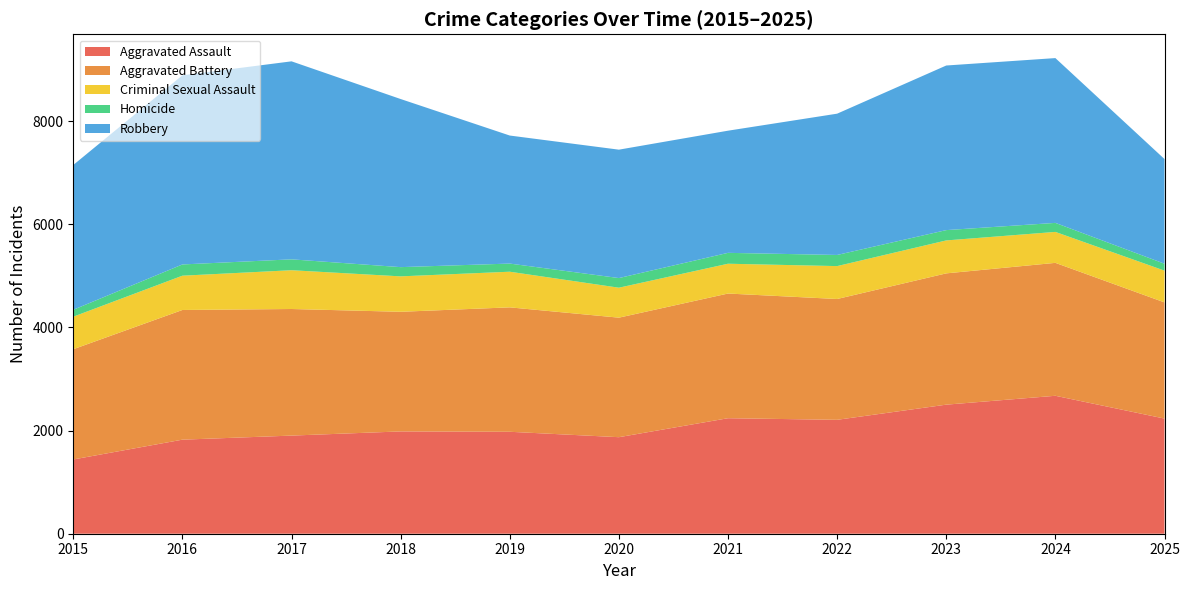

Reading left to right, extract all data points from this chart.

Aggravated Assault: 2015=1440	2016=1824	2017=1903	2018=1984	2019=1977	2020=1872	2021=2240	2022=2209	2023=2503	2024=2675	2025=2233
Aggravated Battery: 2015=2138	2016=2515	2017=2455	2018=2320	2019=2413	2020=2318	2021=2418	2022=2343	2023=2546	2024=2578	2025=2253
Criminal Sexual Assault: 2015=631	2016=665	2017=752	2018=687	2019=691	2020=581	2021=578	2022=638	2023=639	2024=600	2025=616
Homicide: 2015=134	2016=218	2017=211	2018=179	2019=158	2020=187	2021=211	2022=216	2023=200	2024=175	2025=134
Robbery: 2015=2808	2016=3668	2017=3840	2018=3260	2019=2483	2020=2490	2021=2369	2022=2740	2023=3192	2024=3196	2025=2030